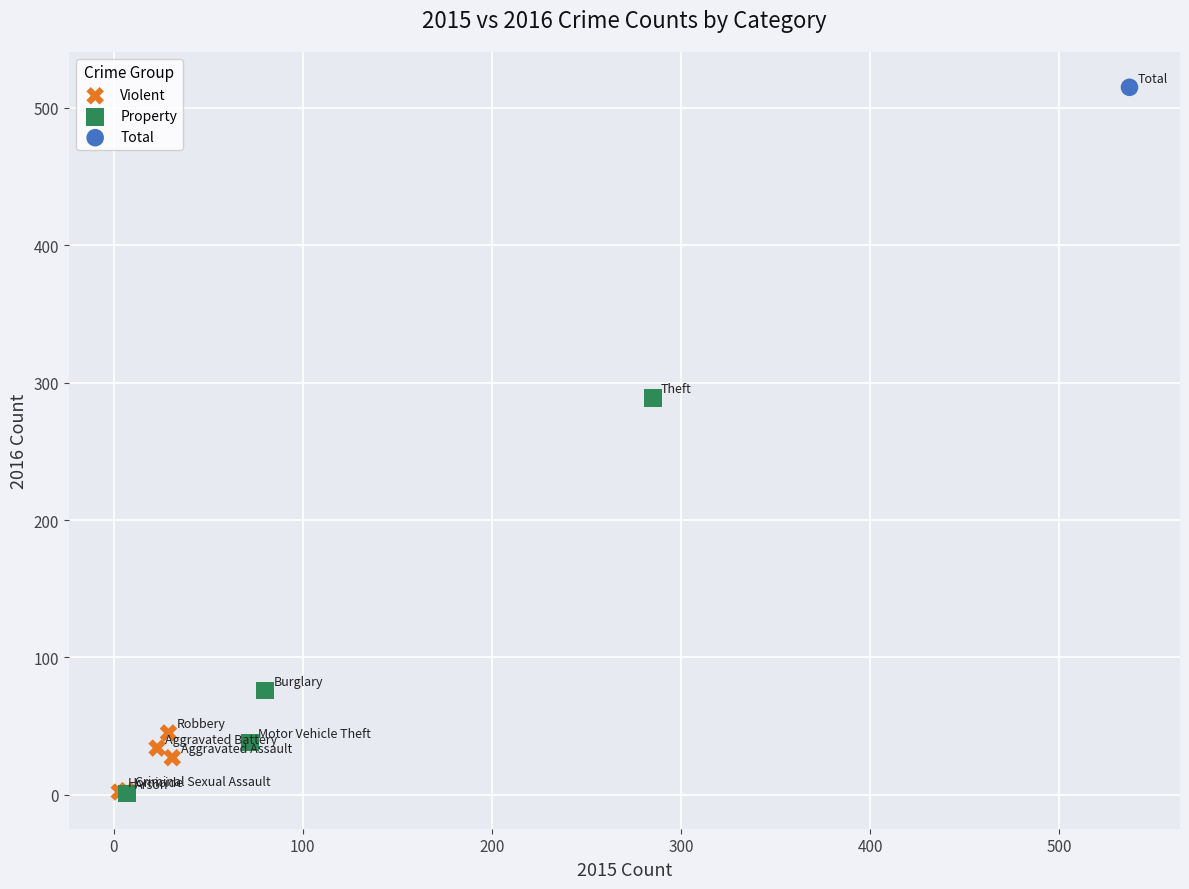

What are all the series names shown in the legend?

Violent, Property, Total